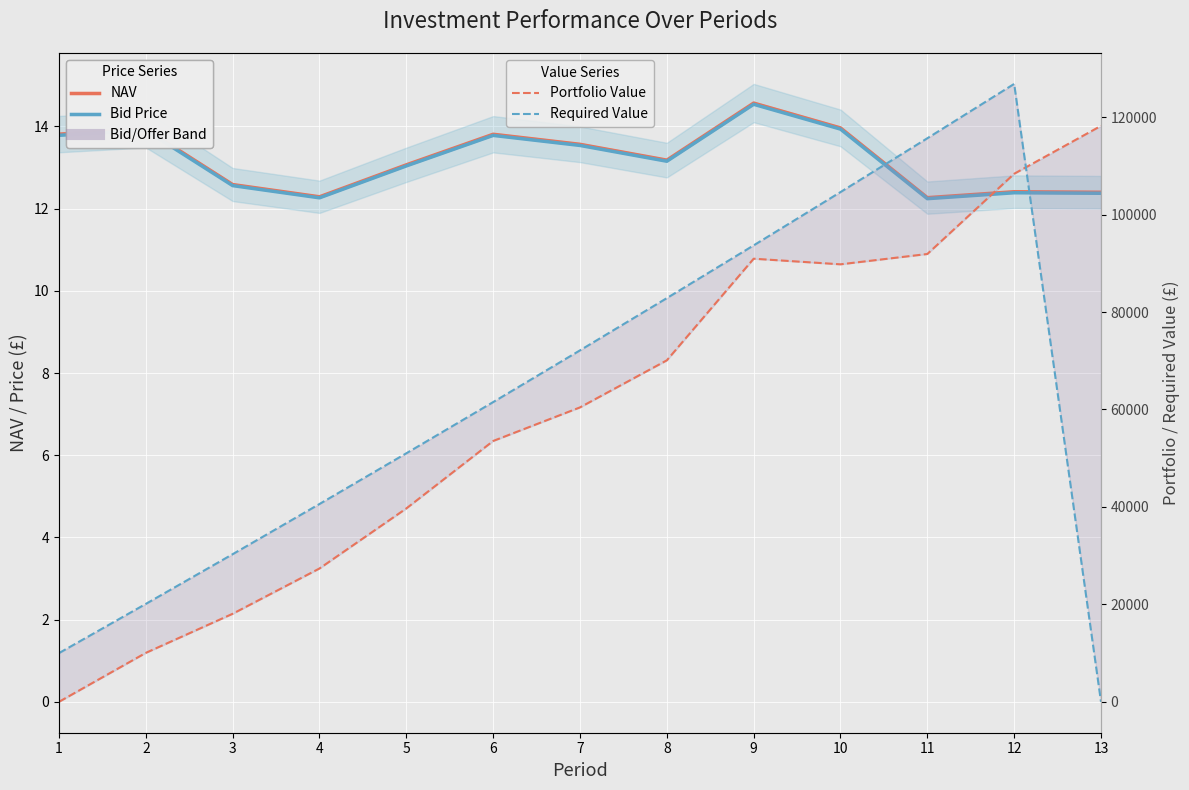

What is the difference between the NAV (Bid/Offer band) values at 8 and 7?

0.4